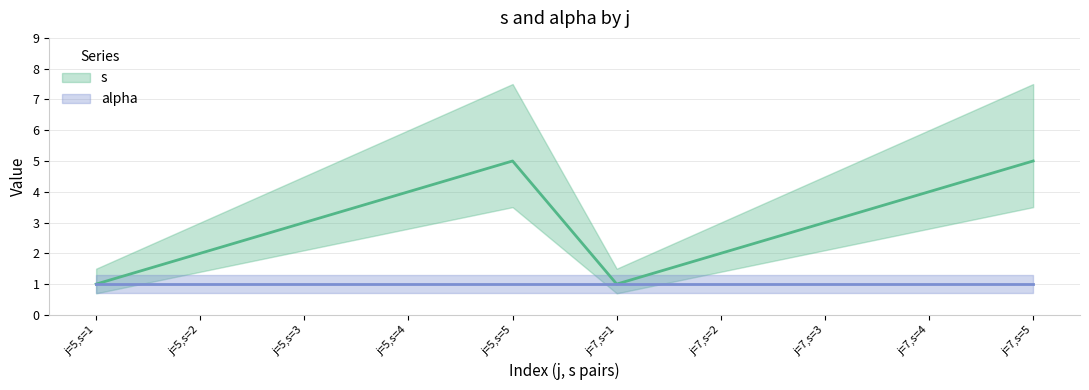

What is the change in value from j=5,s=2 to j=7,s=4?

+2